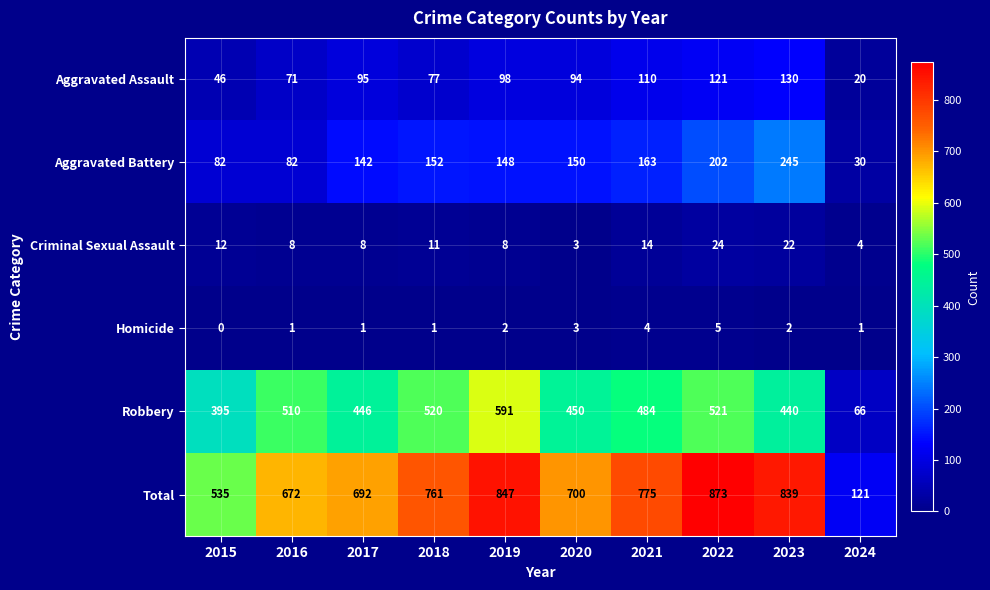

Is it true that Total equals 672 at 2016?

True